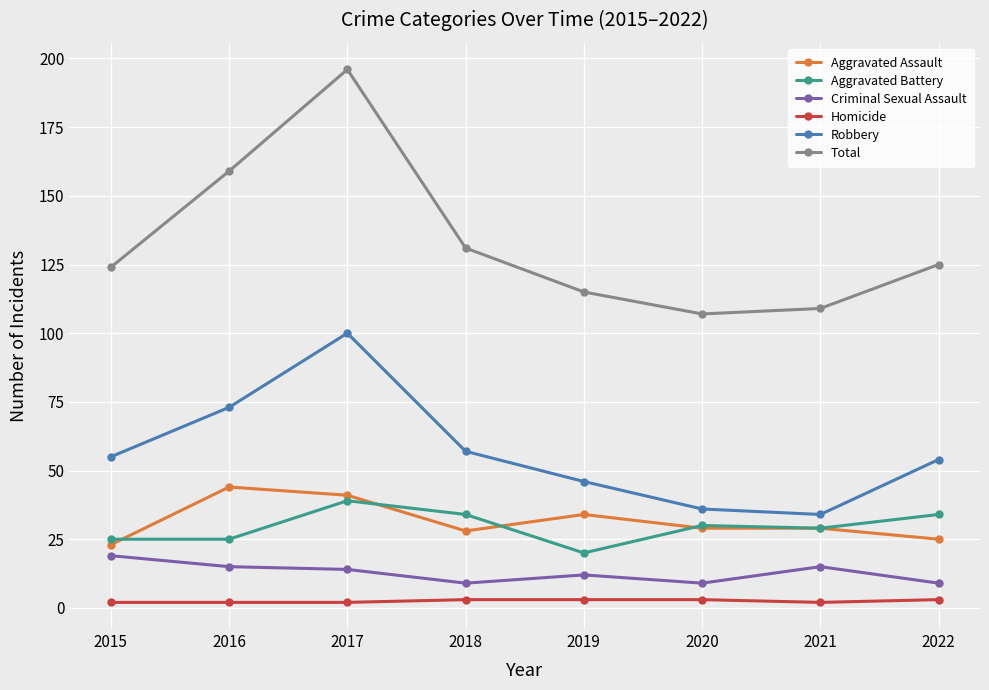

List the series in order of their peak value, lowest first.

Homicide, Criminal Sexual Assault, Aggravated Battery, Aggravated Assault, Robbery, Total